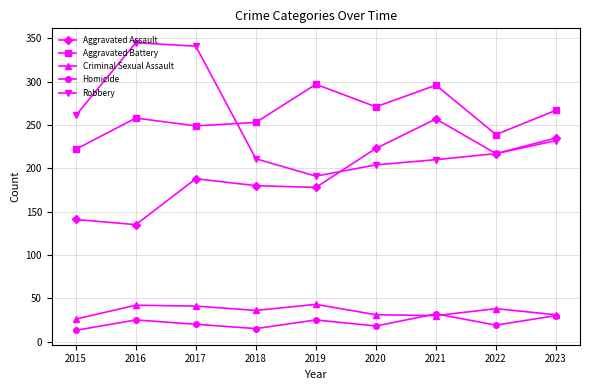

Is the value of Robbery at 2022 greater than the value of Criminal Sexual Assault at 2018?

Yes